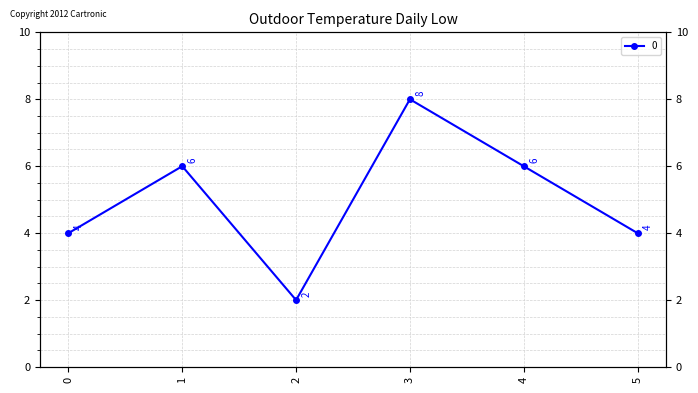

Approximately how many times larger is the value at 3 compared to 5?

2.0